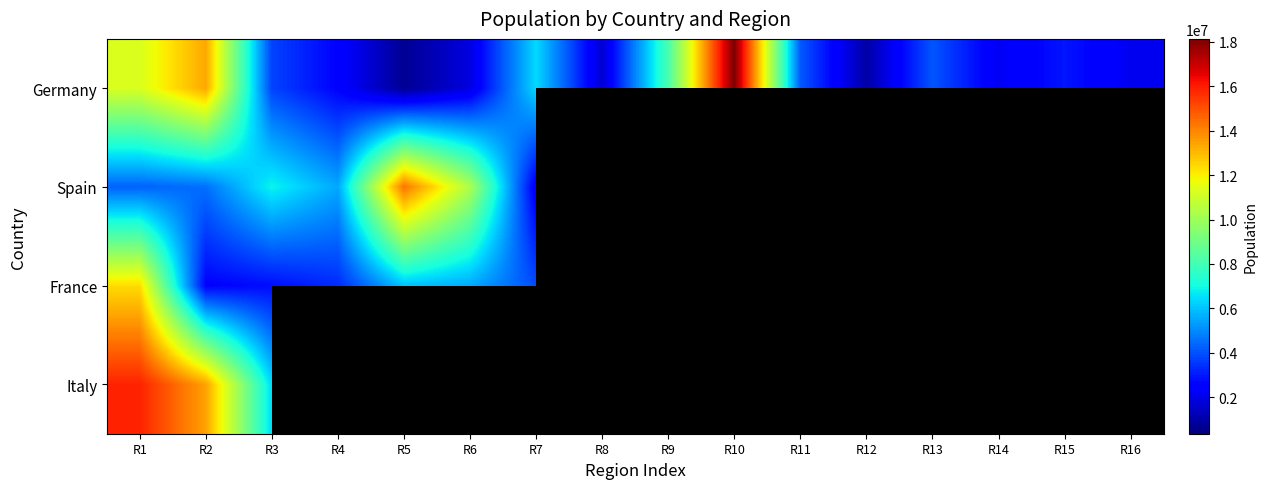

Between R7 and R8, which series saw the biggest shift?

Germany